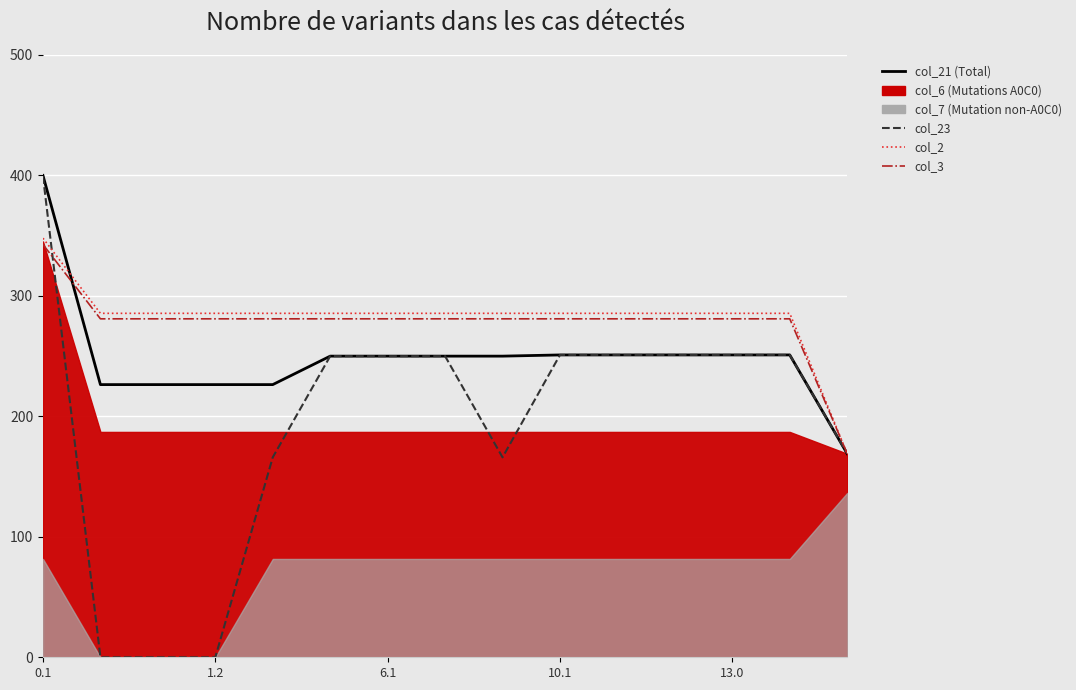

Which category has the lowest value in the col_23 series?

1.2